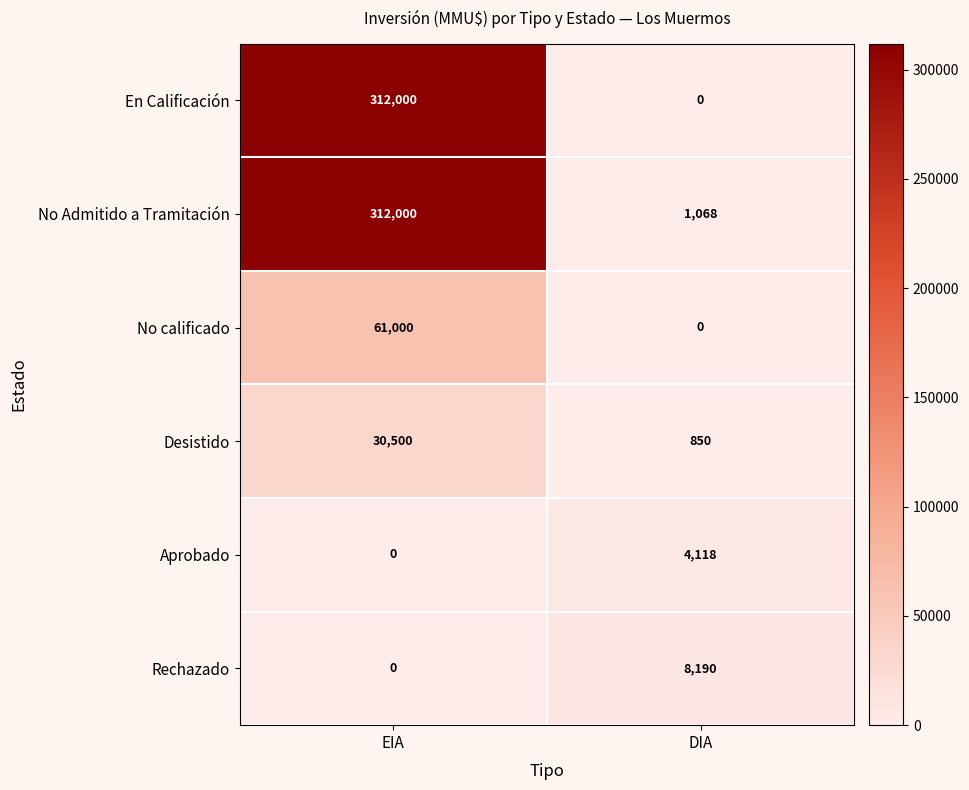

What is the total value across all series at EIA?

715500